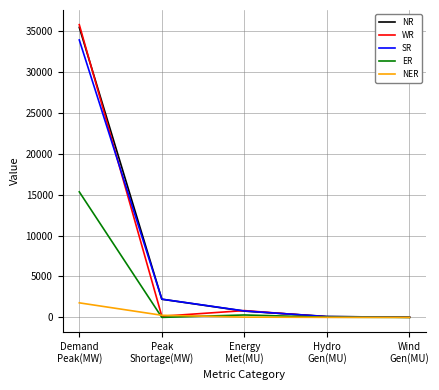

How many categories are shown in the chart?

5